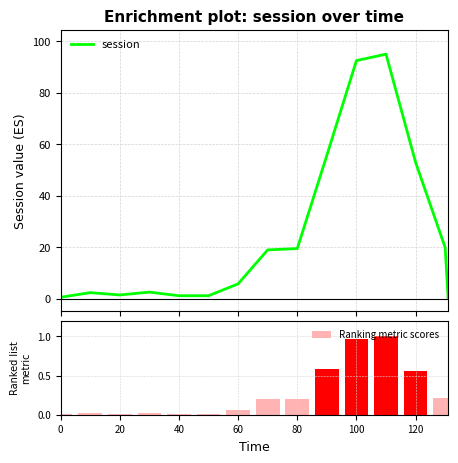

List the series in order of their overall mean, lowest first.

Ranking metric scores, session